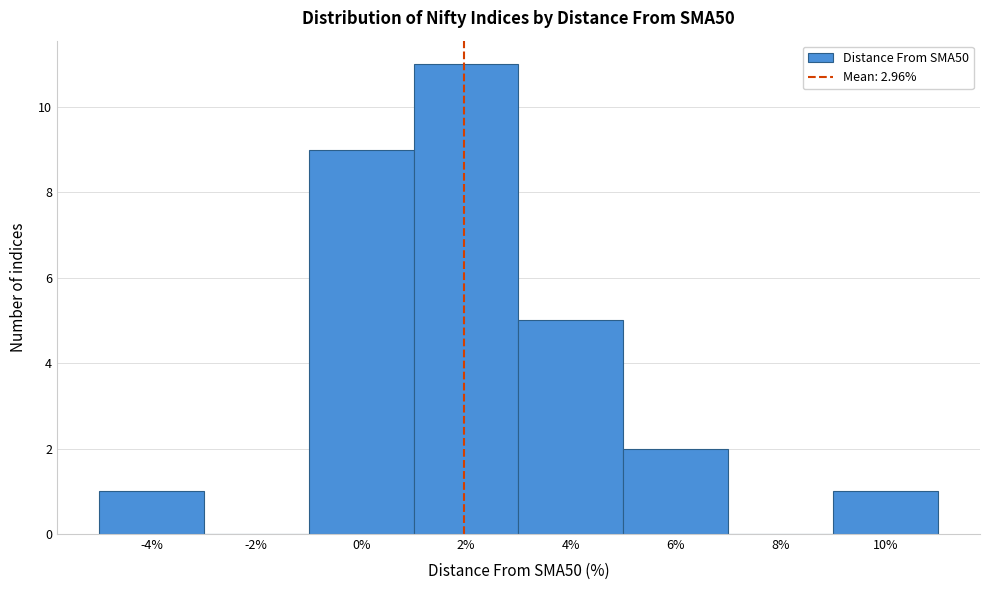

Reading left to right, list all the values displayed in this chart.

-4%=1	-2%=0	0%=9	2%=11	4%=5	6%=2	8%=0	10%=1